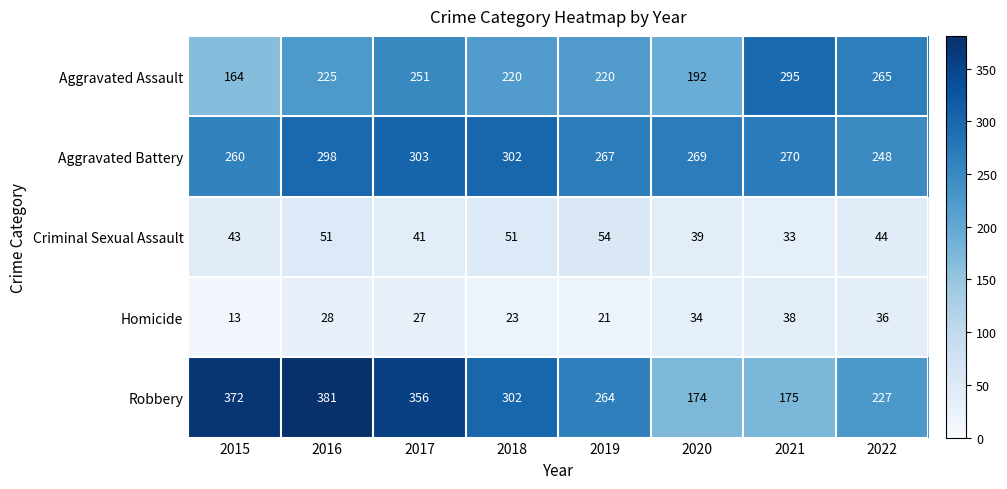

Which series has the largest range (max minus min)?

Robbery